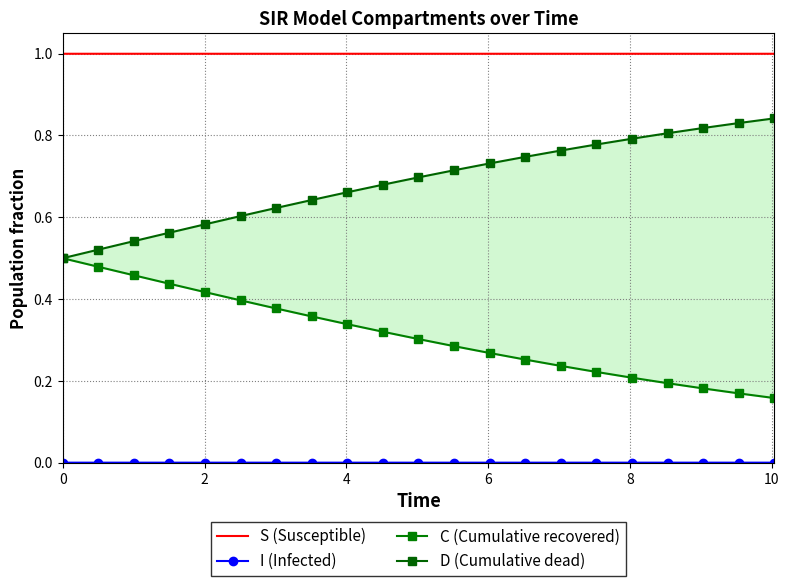

What is the spread (max minus min) of values at 16?

1.0